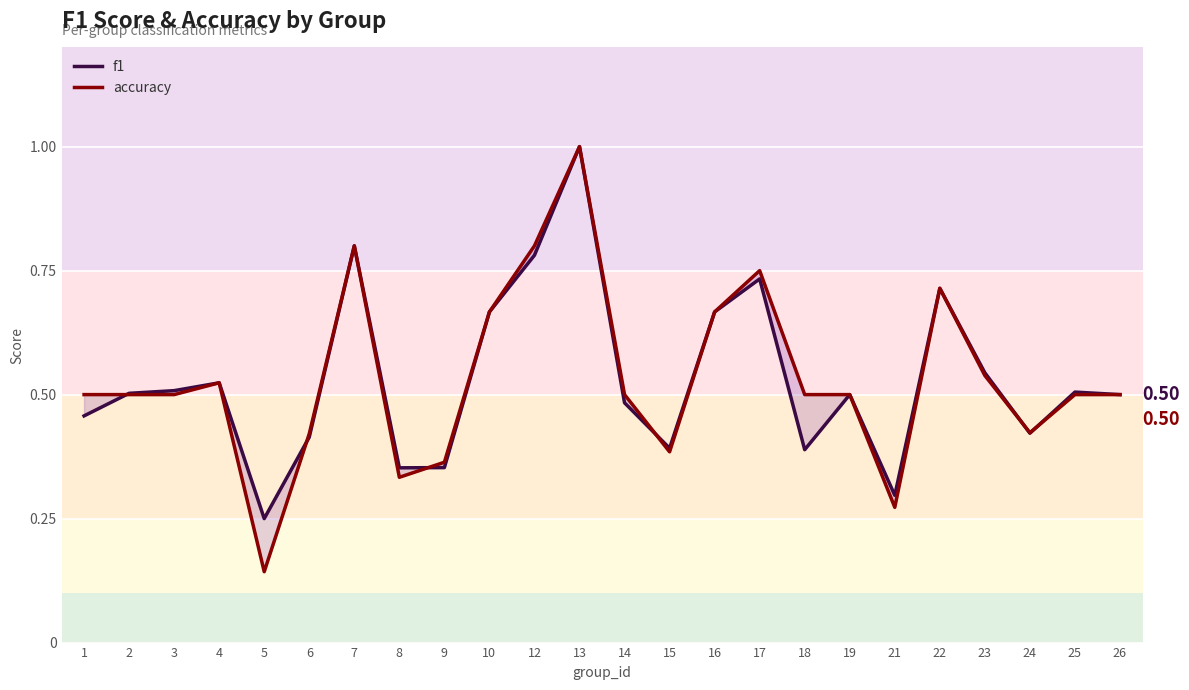

At how many categories does at least one series exceed 0?

24